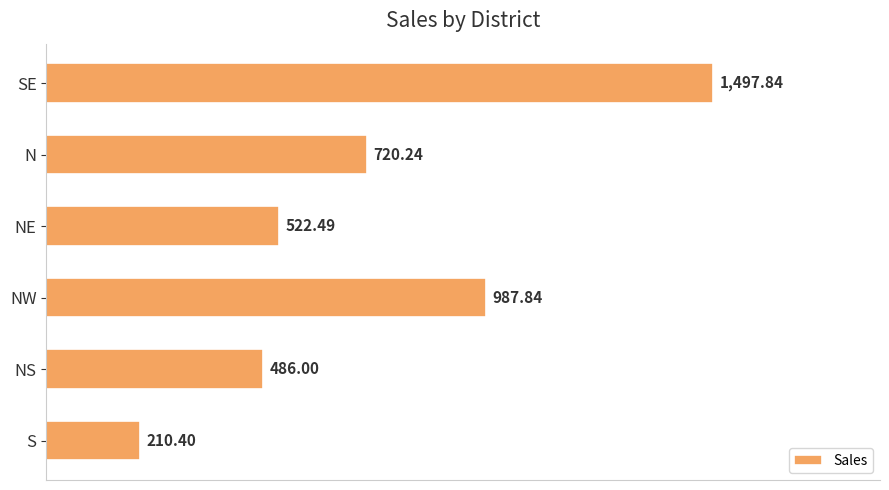

What is the label of the 5th bar from the bottom?

N